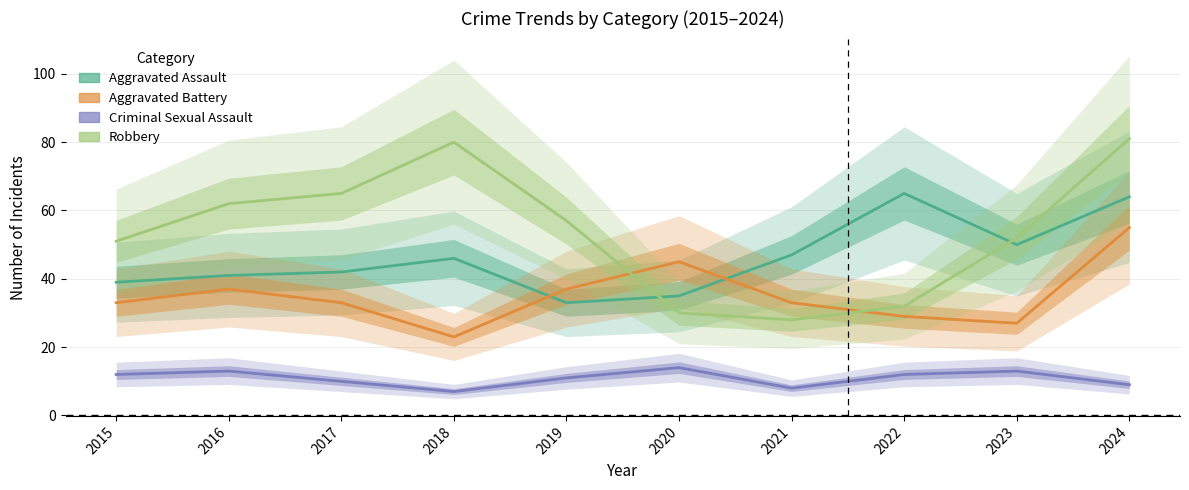

Rank the series at 2016 from lowest to highest value.

Criminal Sexual Assault, Aggravated Battery, Aggravated Assault, Robbery